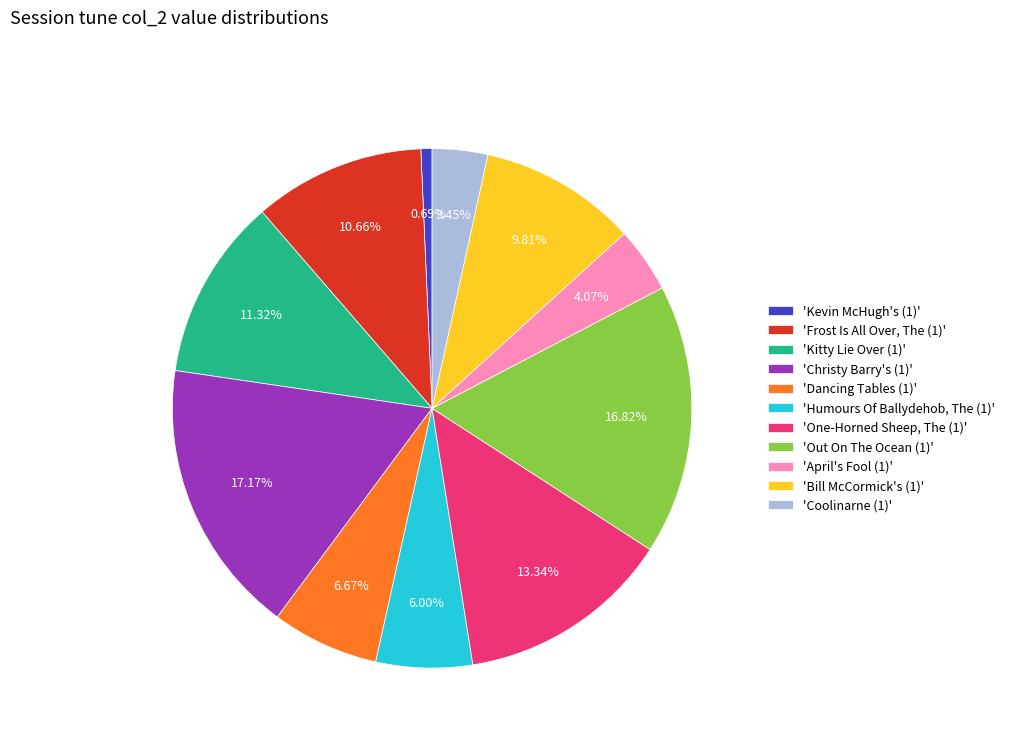

Rank the categories by value from highest to lowest.

'Christy Barry's (1)', 'Out On The Ocean (1)', 'One-Horned Sheep, The (1)', 'Kitty Lie Over (1)', 'Frost Is All Over, The (1)', 'Bill McCormick's (1)', 'Dancing Tables (1)', 'Humours Of Ballydehob, The (1)', 'April's Fool (1)', 'Coolinarne (1)', 'Kevin McHugh's (1)'